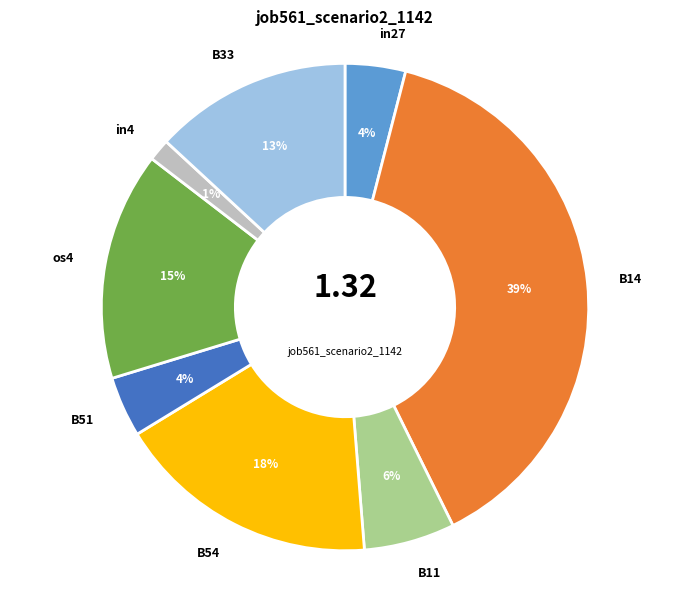

Is there any slice that represents more than half of the pie?

No